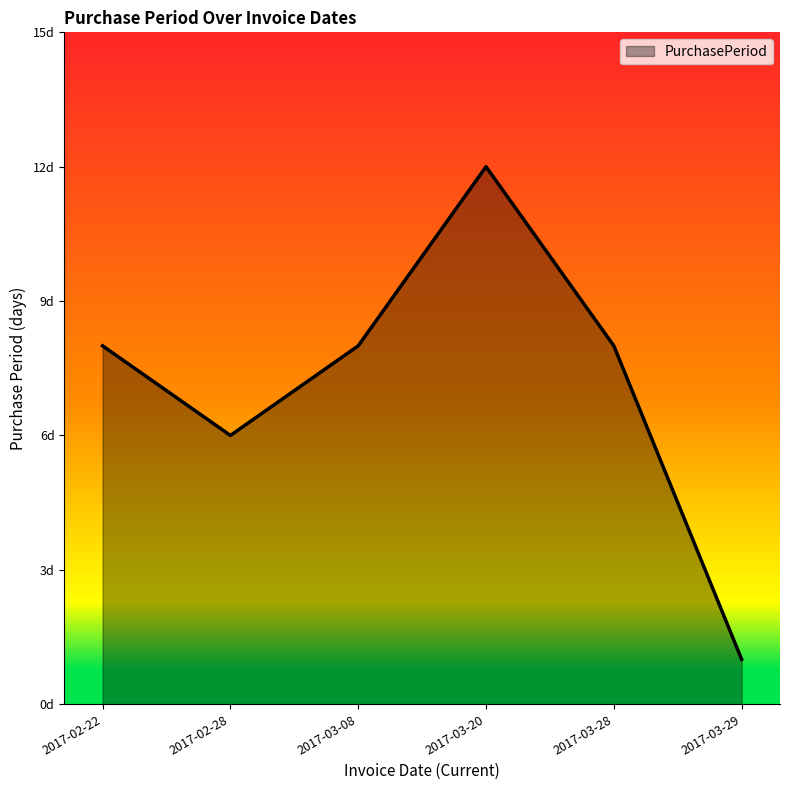

Which label corresponds to the largest value in the chart?

2017-03-20